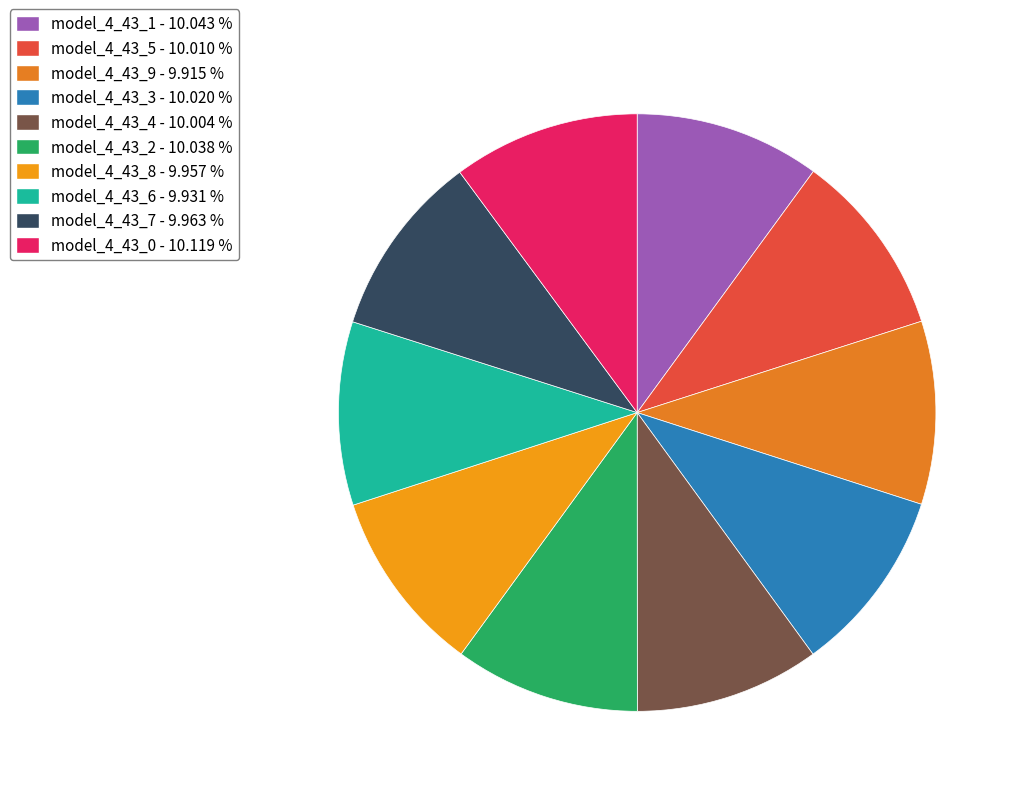

Which category has the smallest portion of the pie?

model_4_43_9